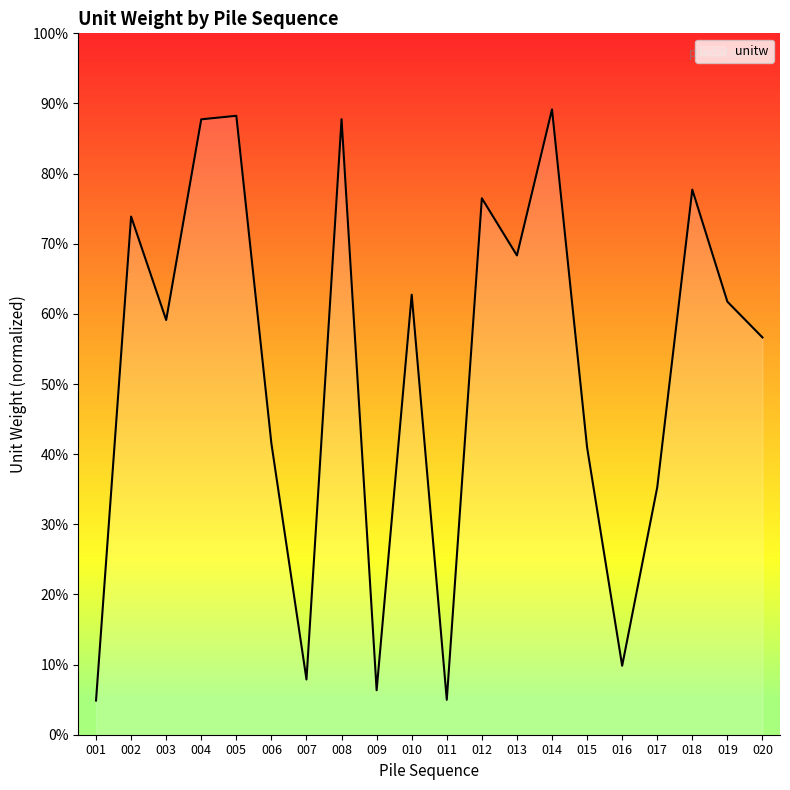

Reading left to right, list all the values displayed in this chart.

0.0	0.7	0.6	0.9	0.9	0.4	0.1	0.9	0.1	0.6	0.0	0.8	0.7	0.9	0.4	0.1	0.4	0.8	0.6	0.6